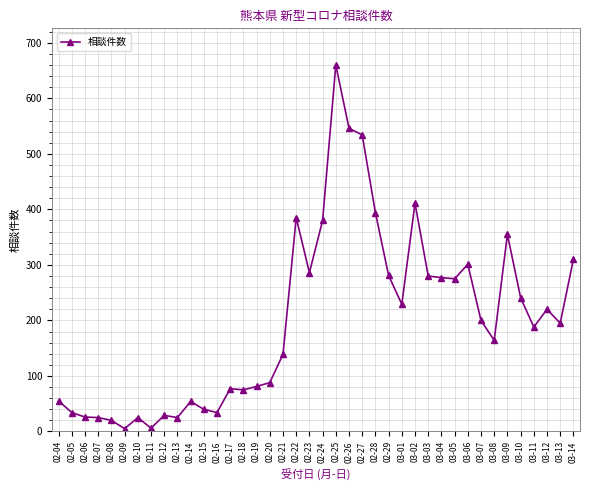

What is the label of the 38th point from the right?

02-06